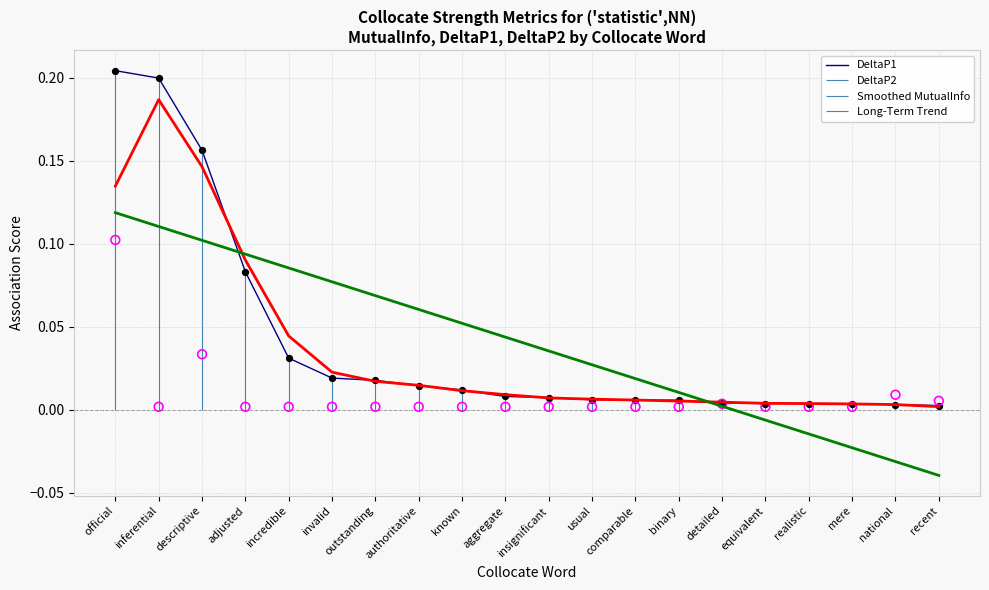

Which series reaches the maximum Y coordinate?

DeltaP1